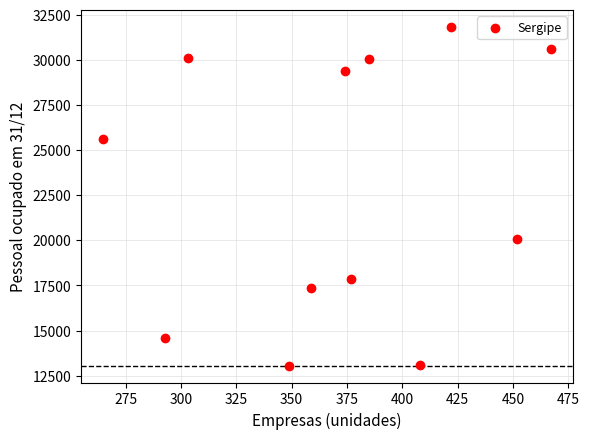

What Y value in the scatter plot is closest to 22445?

20058